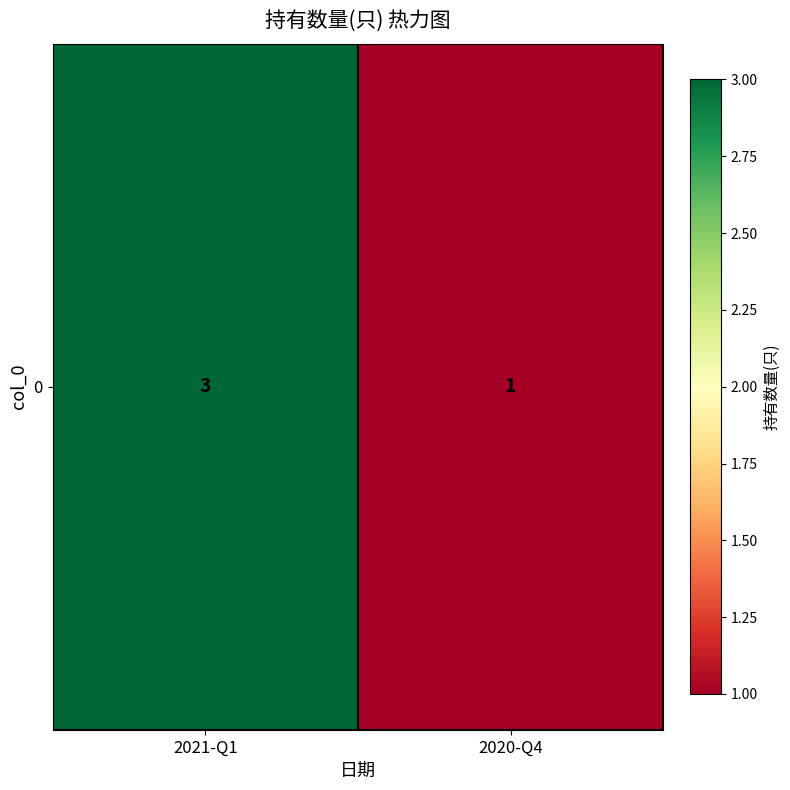

Where is the data nearest to the value 2?

2021-Q1